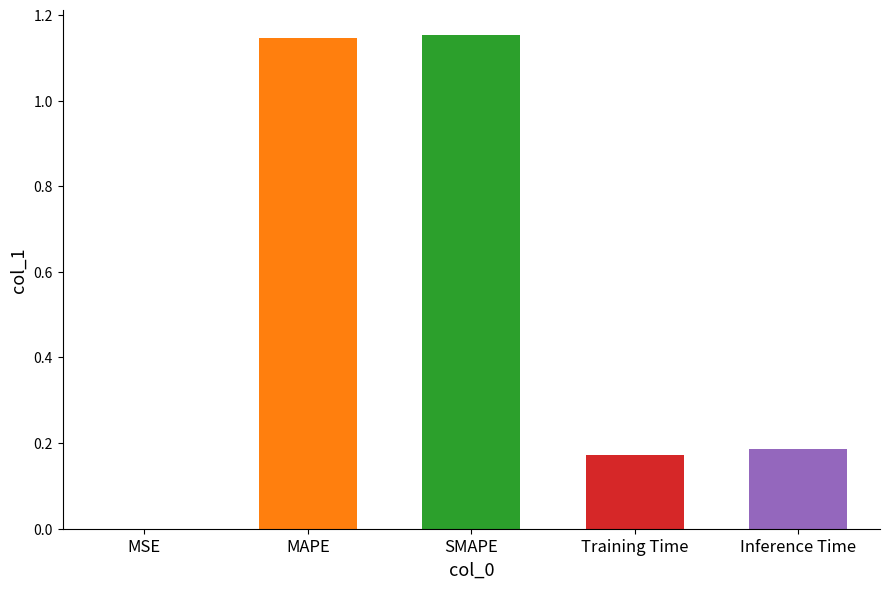

Reading left to right, transcribe all the data shown in this chart.

MSE=0.0	MAPE=1.1	SMAPE=1.2	Training Time=0.2	Inference Time=0.2